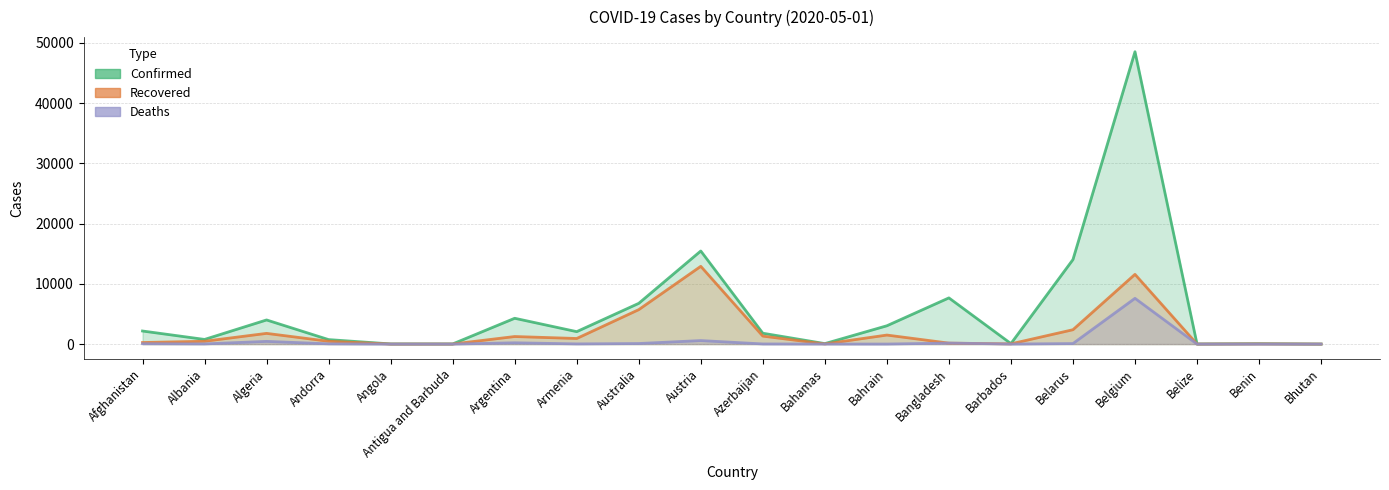

What are all the series names shown in the legend?

Confirmed, Recovered, Deaths